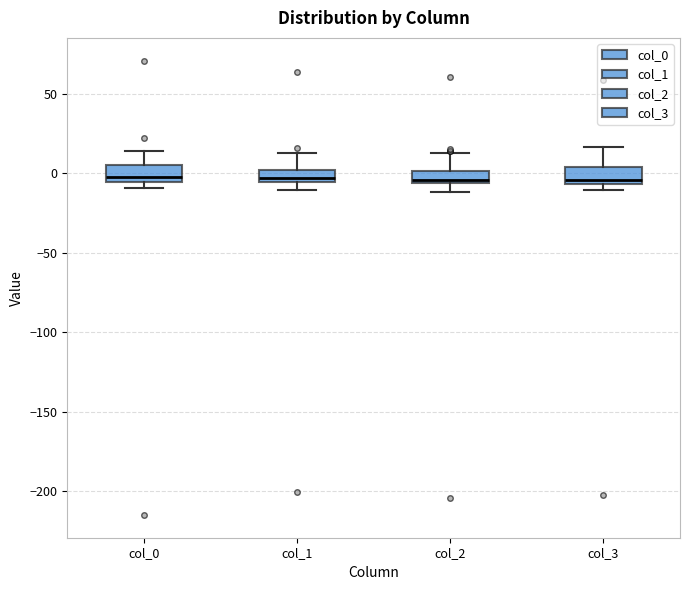

Where does the upper whisker of the box for col_2 end on the y-axis? The values are not printed on the chart, so give them approximately, as read against the axis.

15